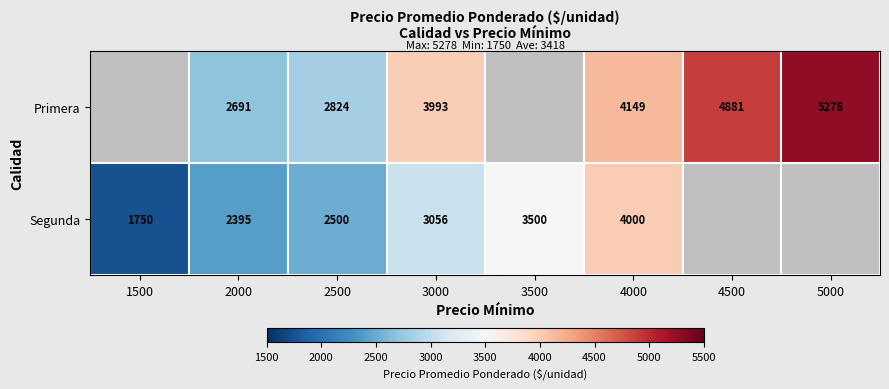

Which label corresponds to the largest value in the chart?

5000